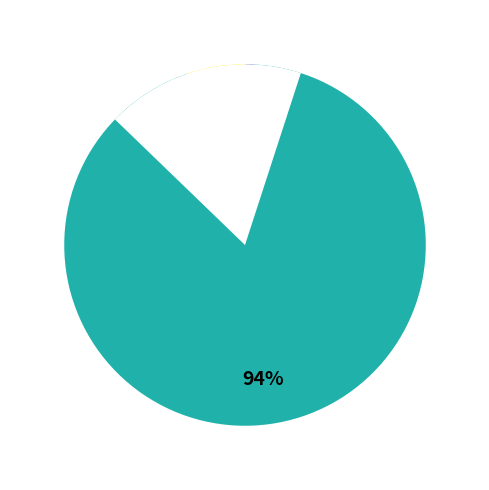

Approximately how many times larger is the value at T=2 (FC=109) compared to T=3 (FC=6)?

18.2